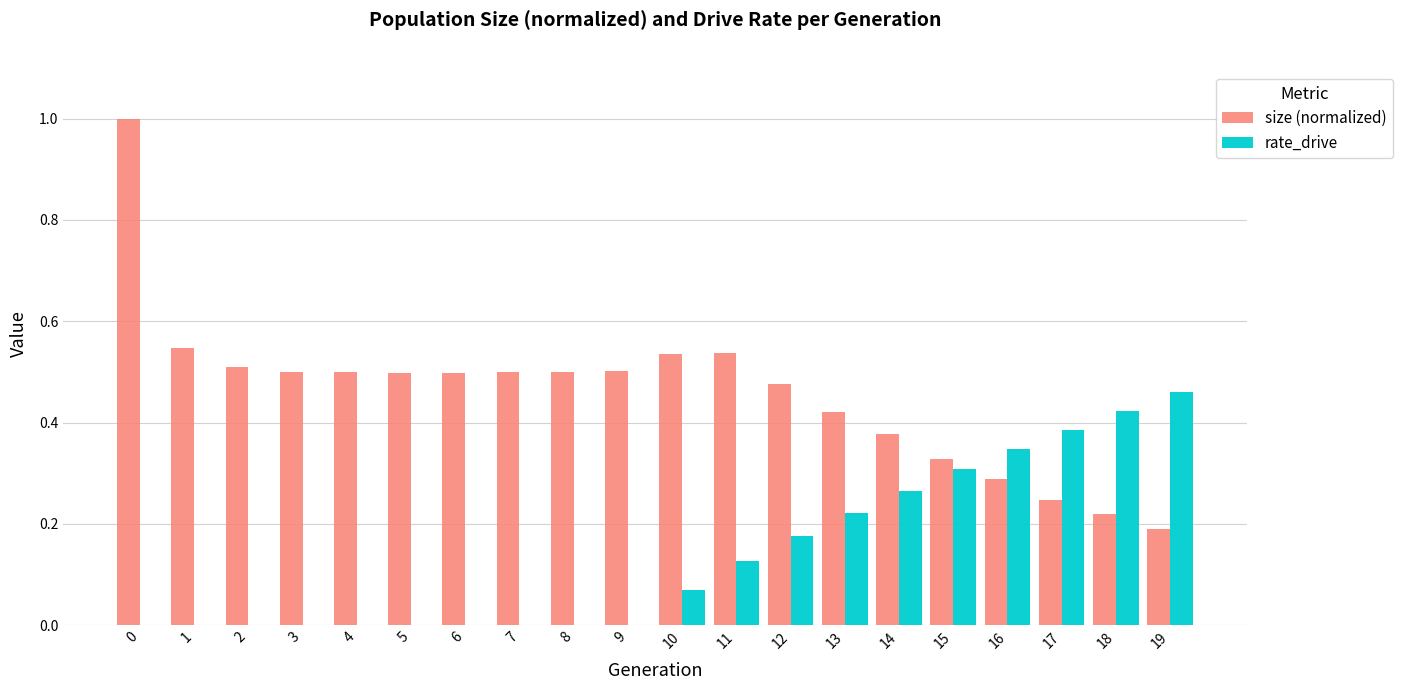

Which series changed the most between 8 and 10?

rate_drive